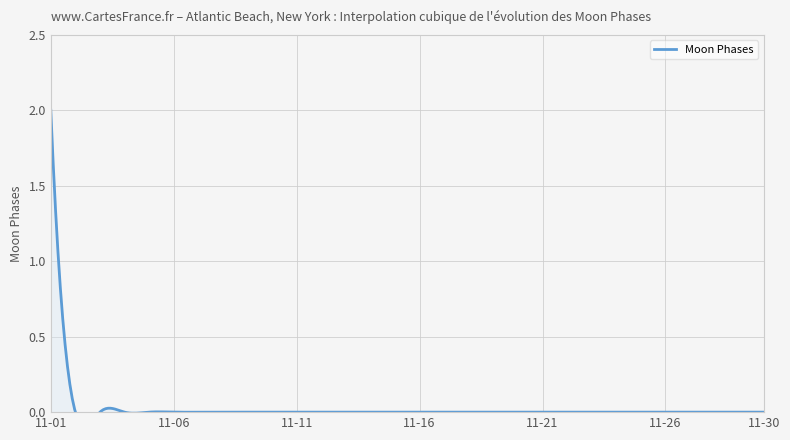

The chart shows a value of -1 at 2022-11-11. True or false?

False